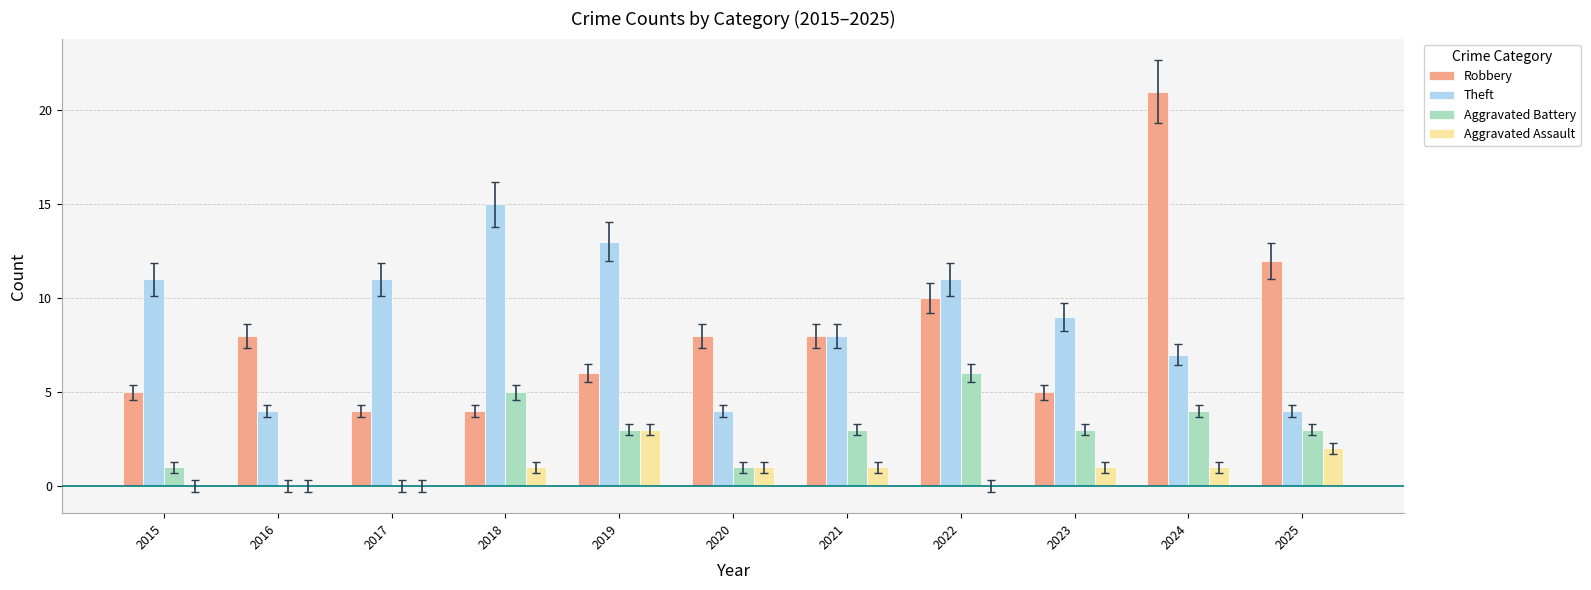

The Aggravated Battery series shows 4 at 2024. True or false?

True